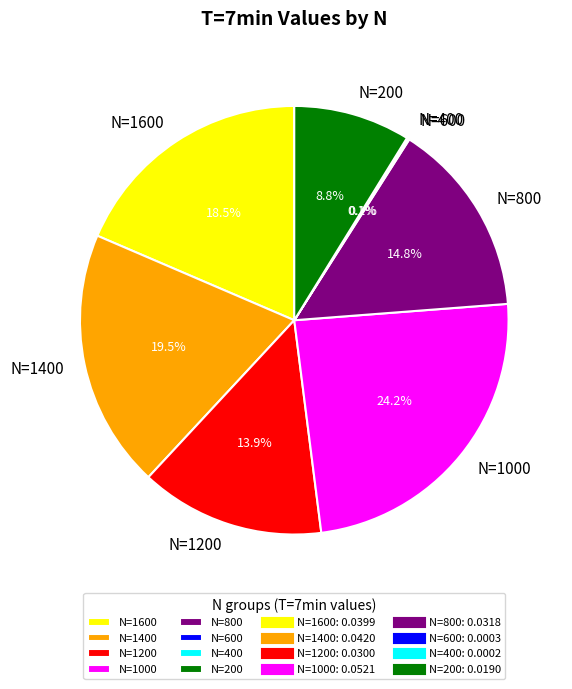

Is N=1400 the majority of the pie?

No